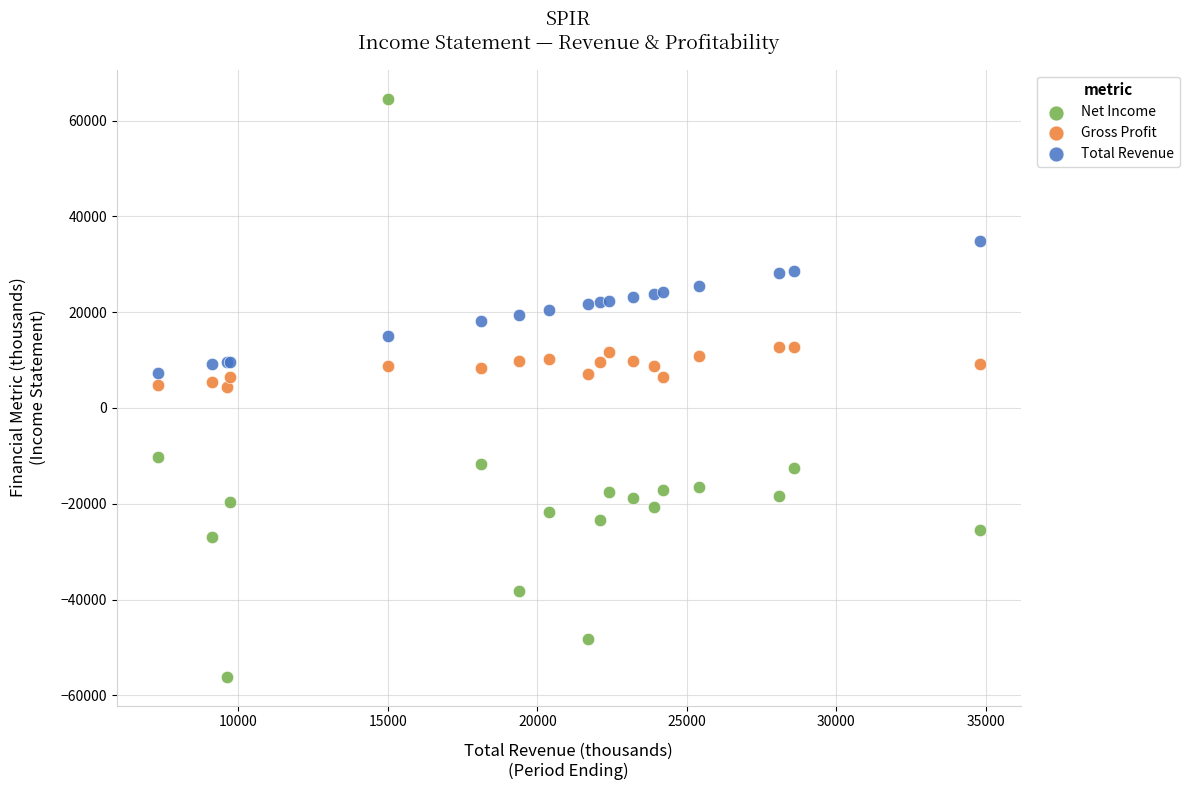

Which series reaches the minimum Y coordinate?

Net Income